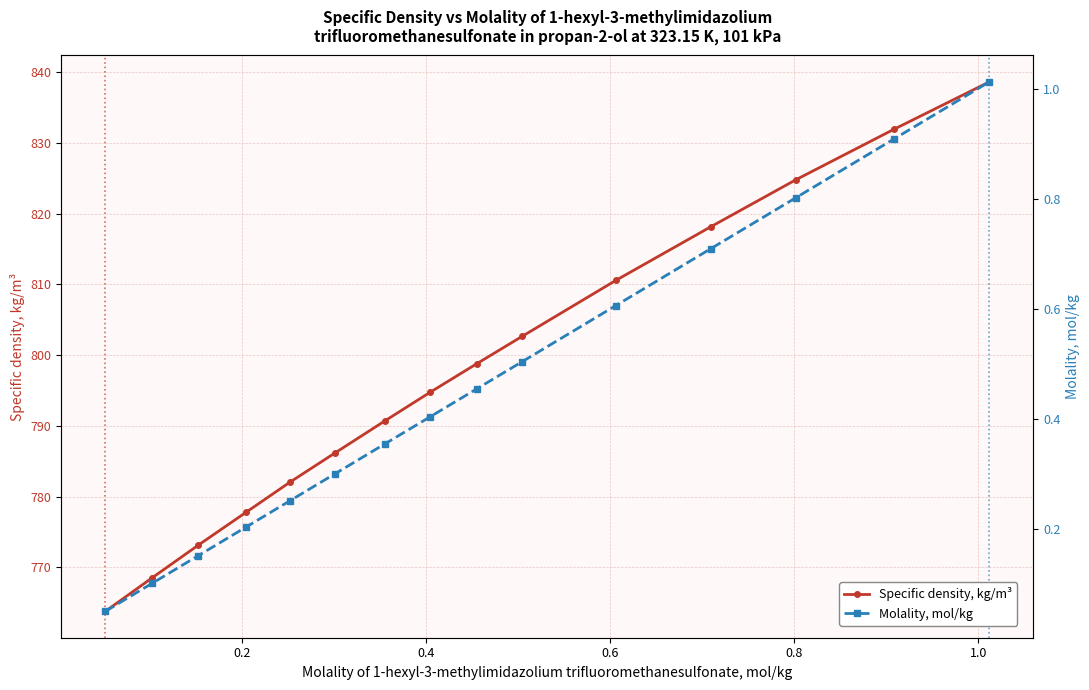

At how many categories does at least one series exceed 67?

15